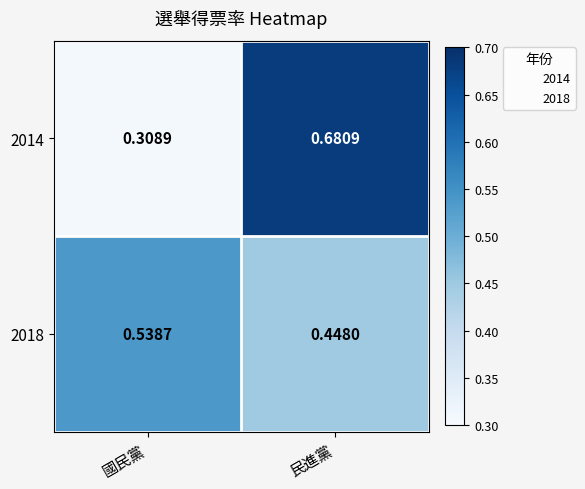

Where is 2018 nearest to the value 0?

民進黨